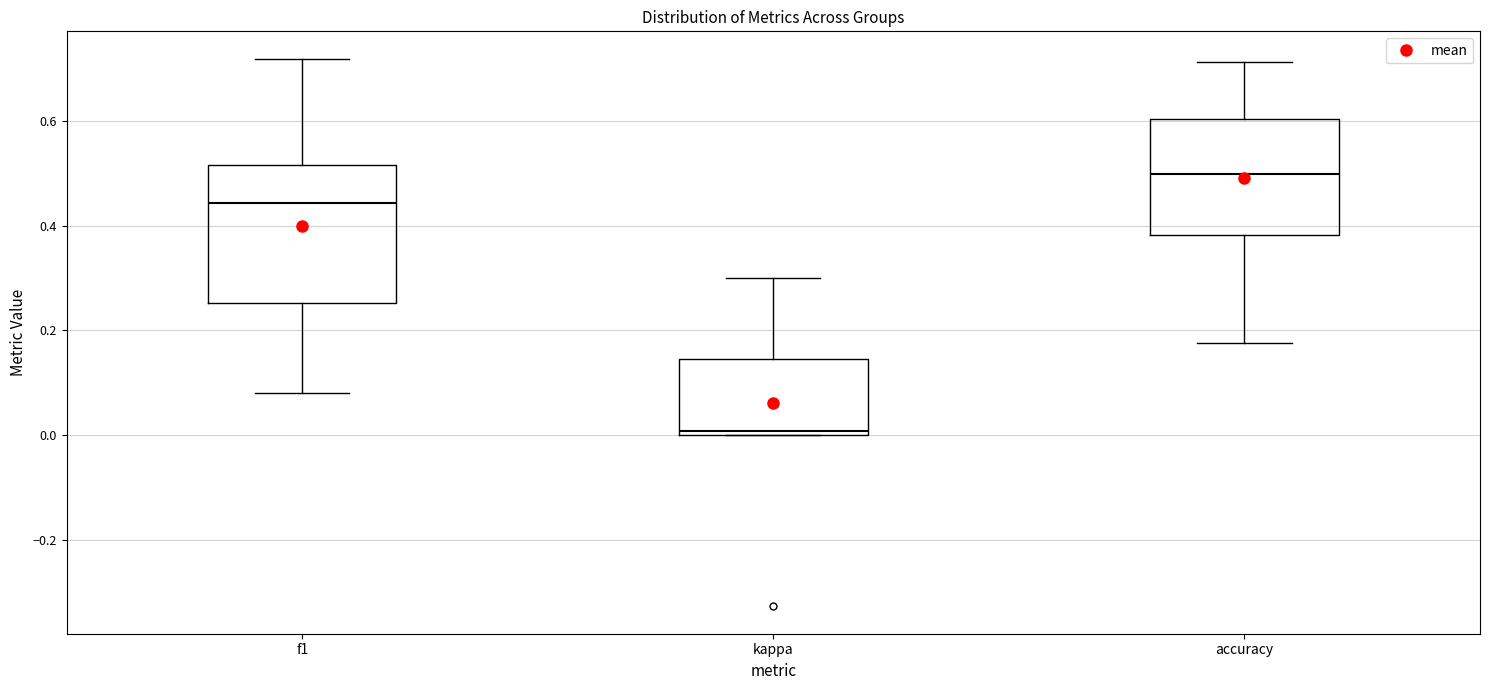

Which box has the highest median line?

accuracy